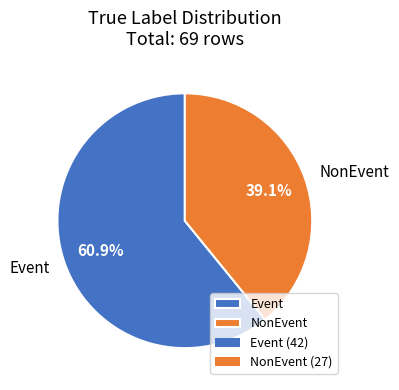

To the nearest percent, what is the difference between the NonEvent and Event slice percentages?

22%